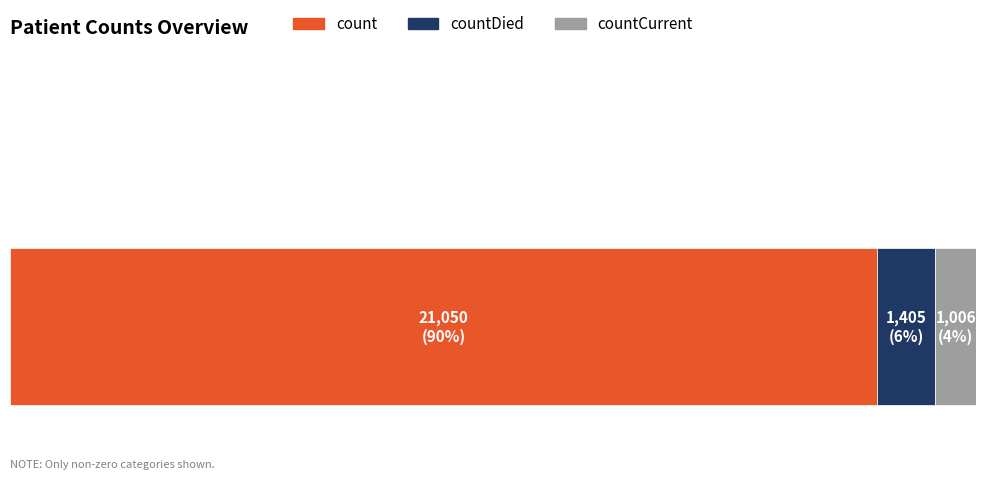

What are all the series names shown in the legend?

count, countDied, countCurrent